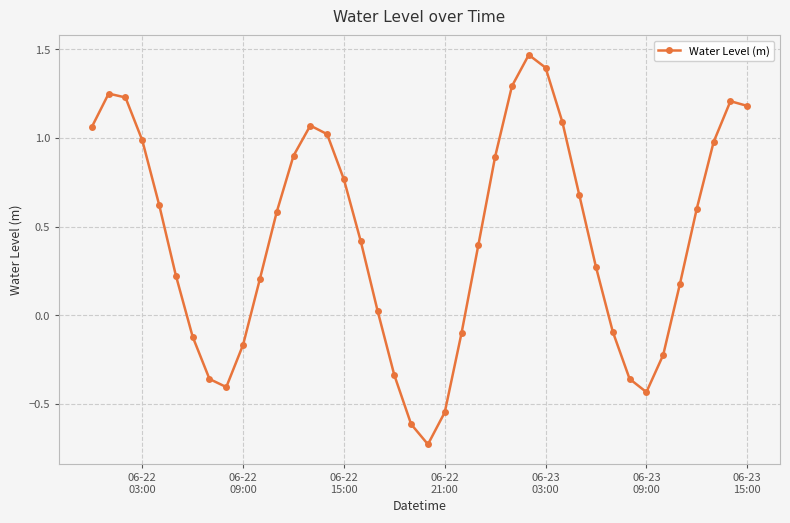

True or false: there are more than 0 points higher than both neighbors.

True